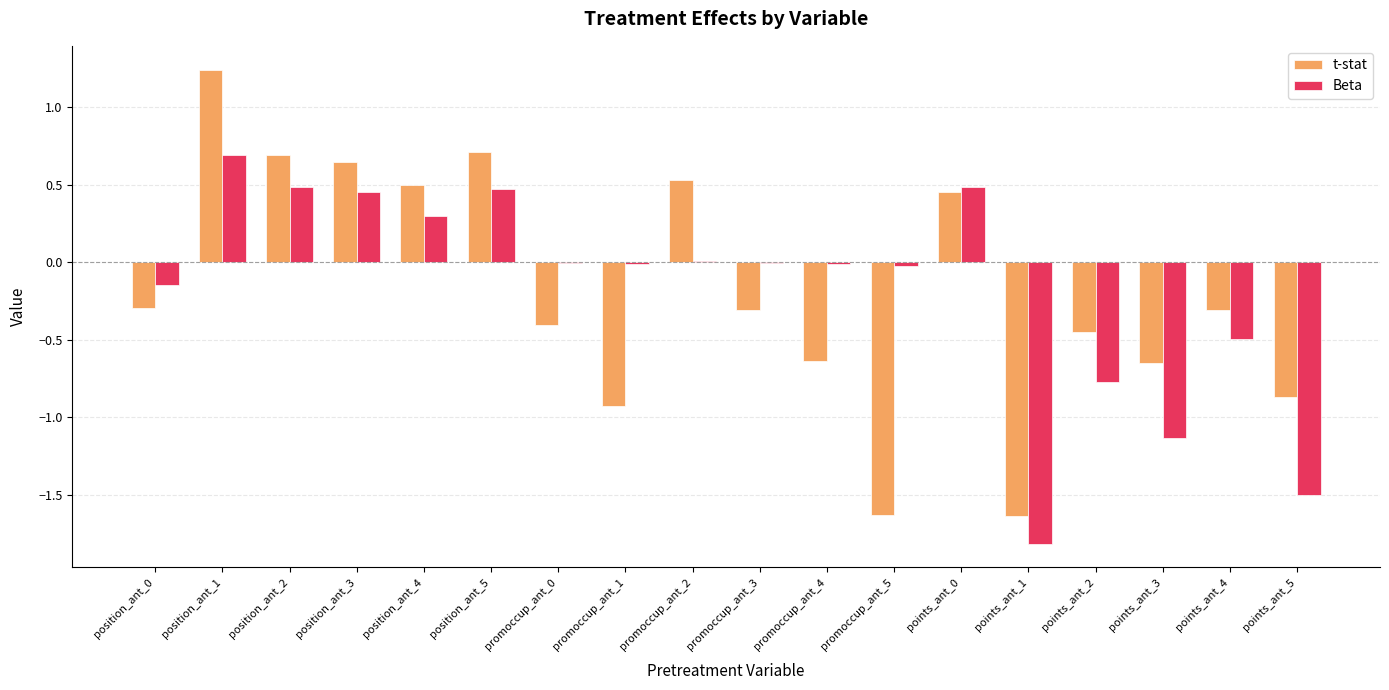

How many values in t-stat are above zero?

7